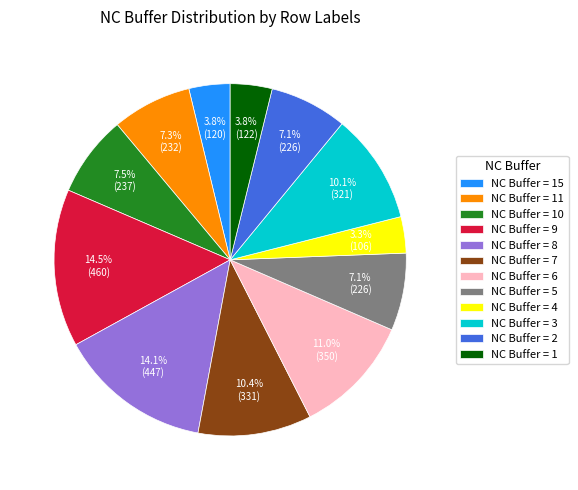

Count the number of slices in the pie.

12